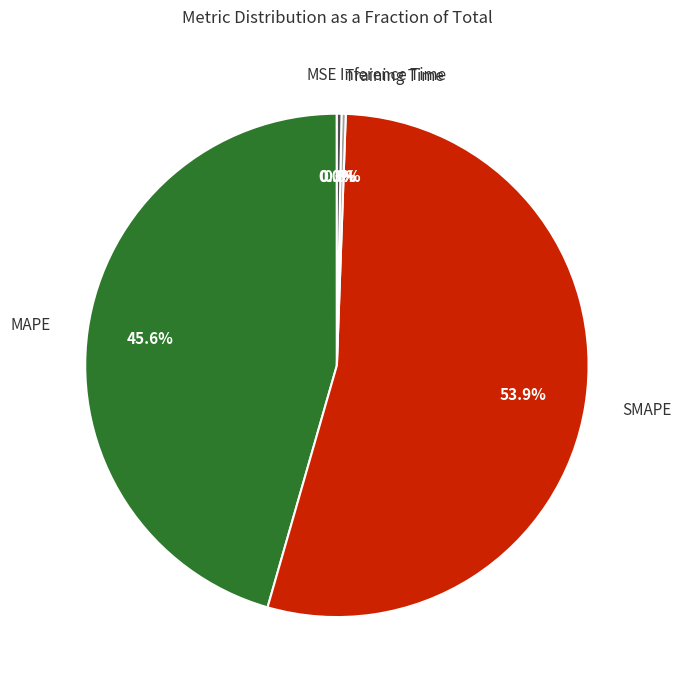

Does any single category account for the majority?

Yes